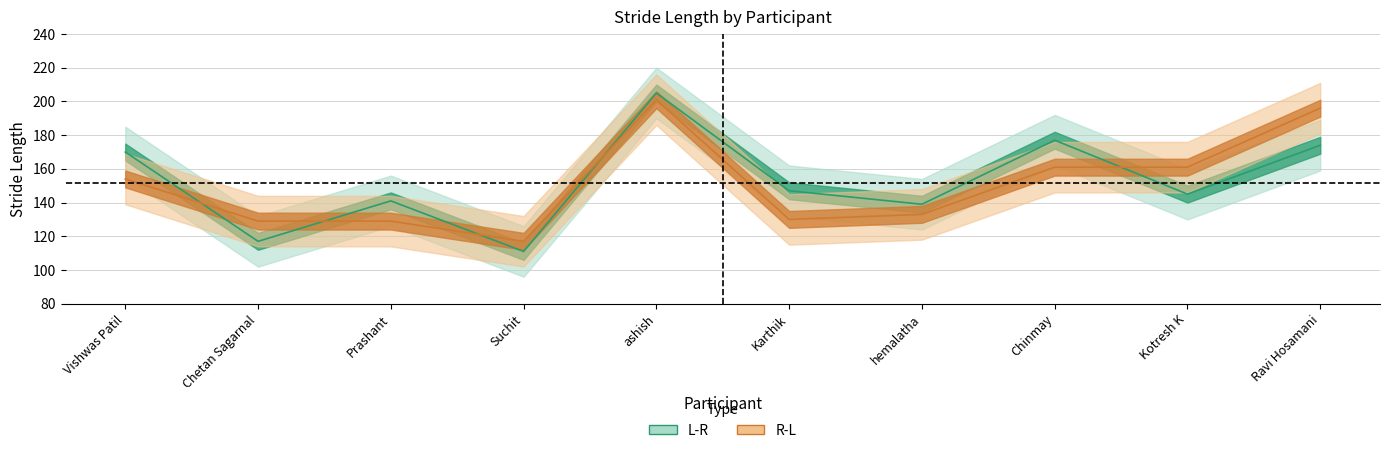

The value of R-L at Kotresh K is 48. True or false?

False